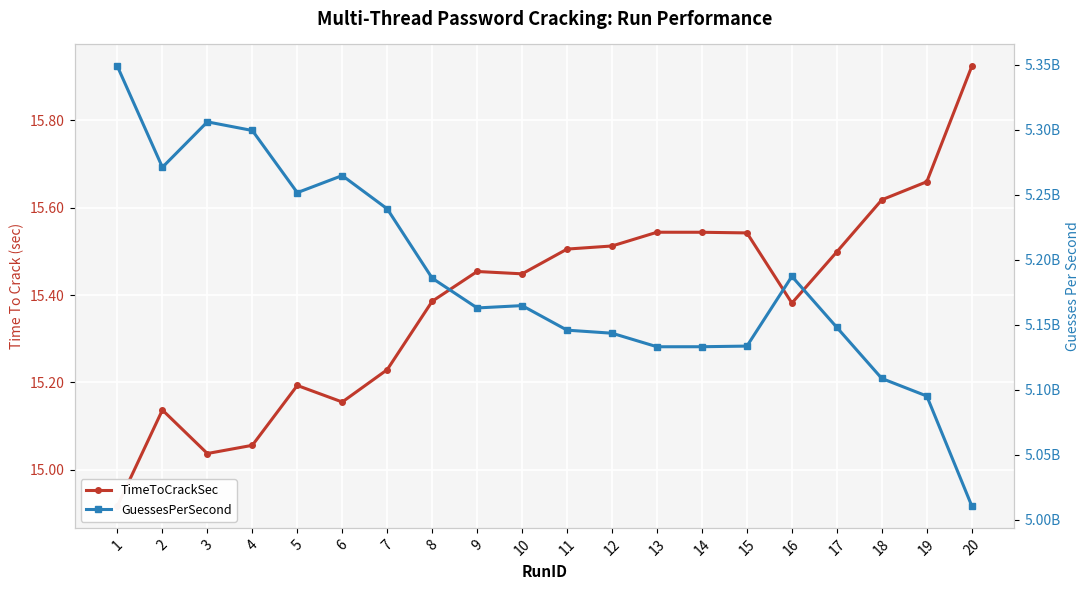

Is this an area chart (filled region under the line)?

No